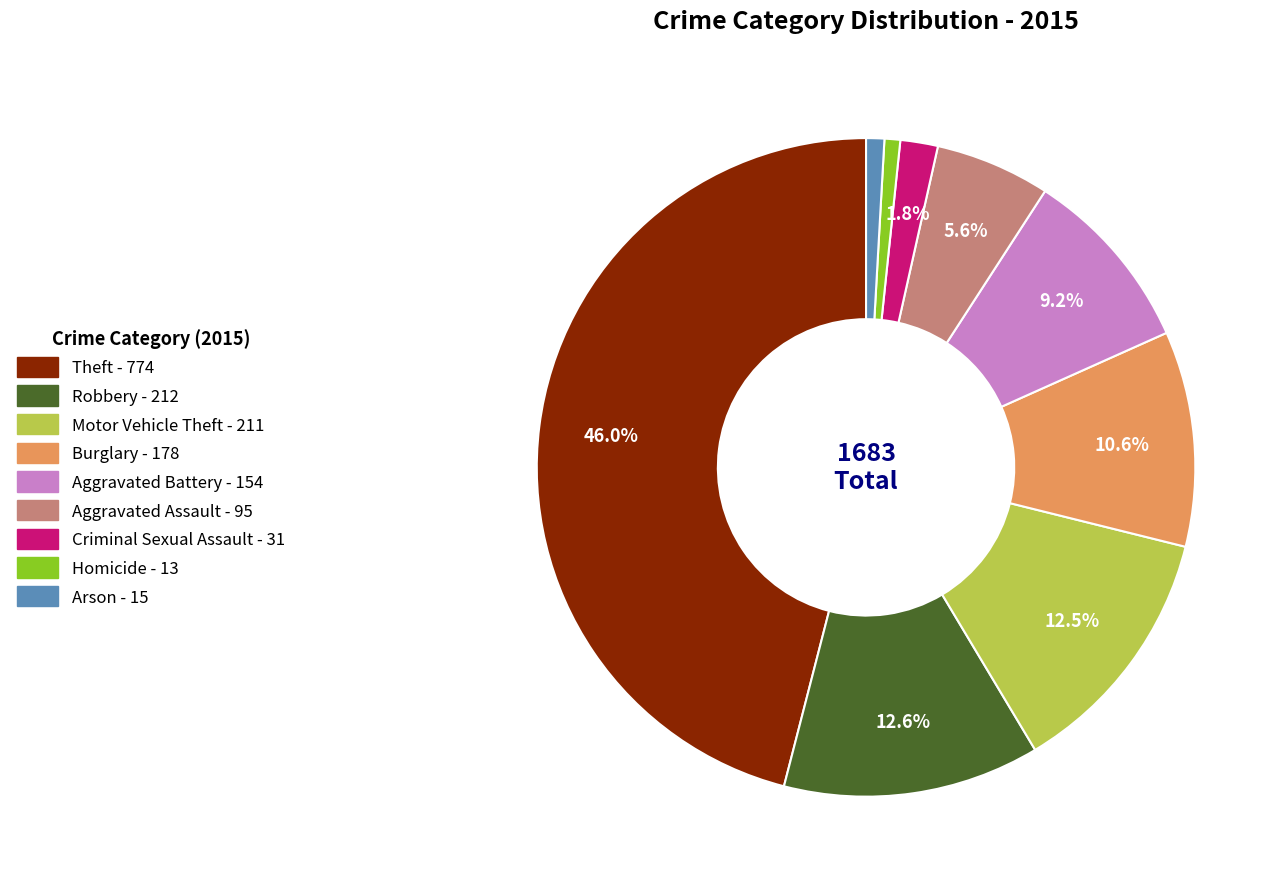

Is Criminal Sexual Assault the majority of the pie?

No